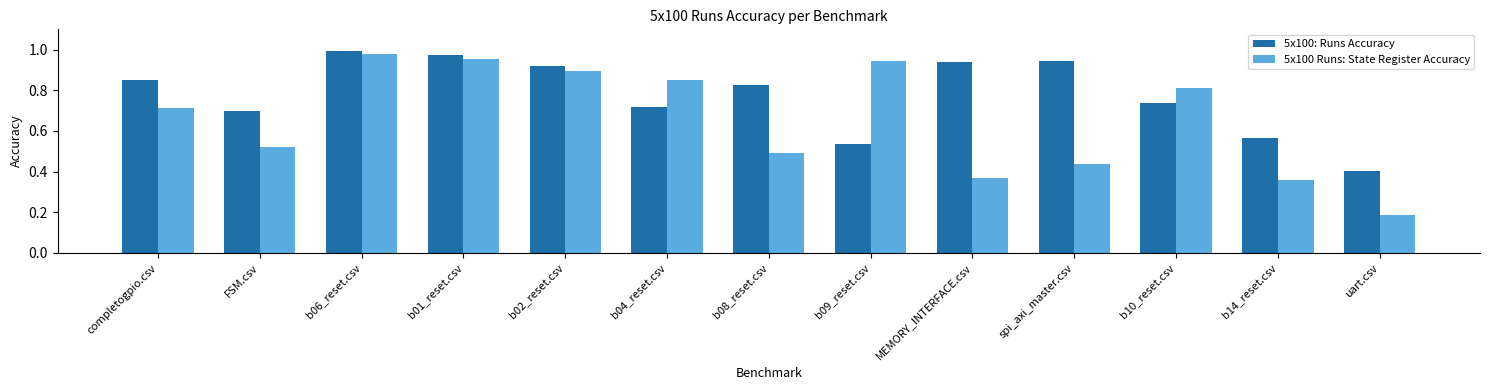

Which series has the largest total across all categories?

5x100: Runs Accuracy